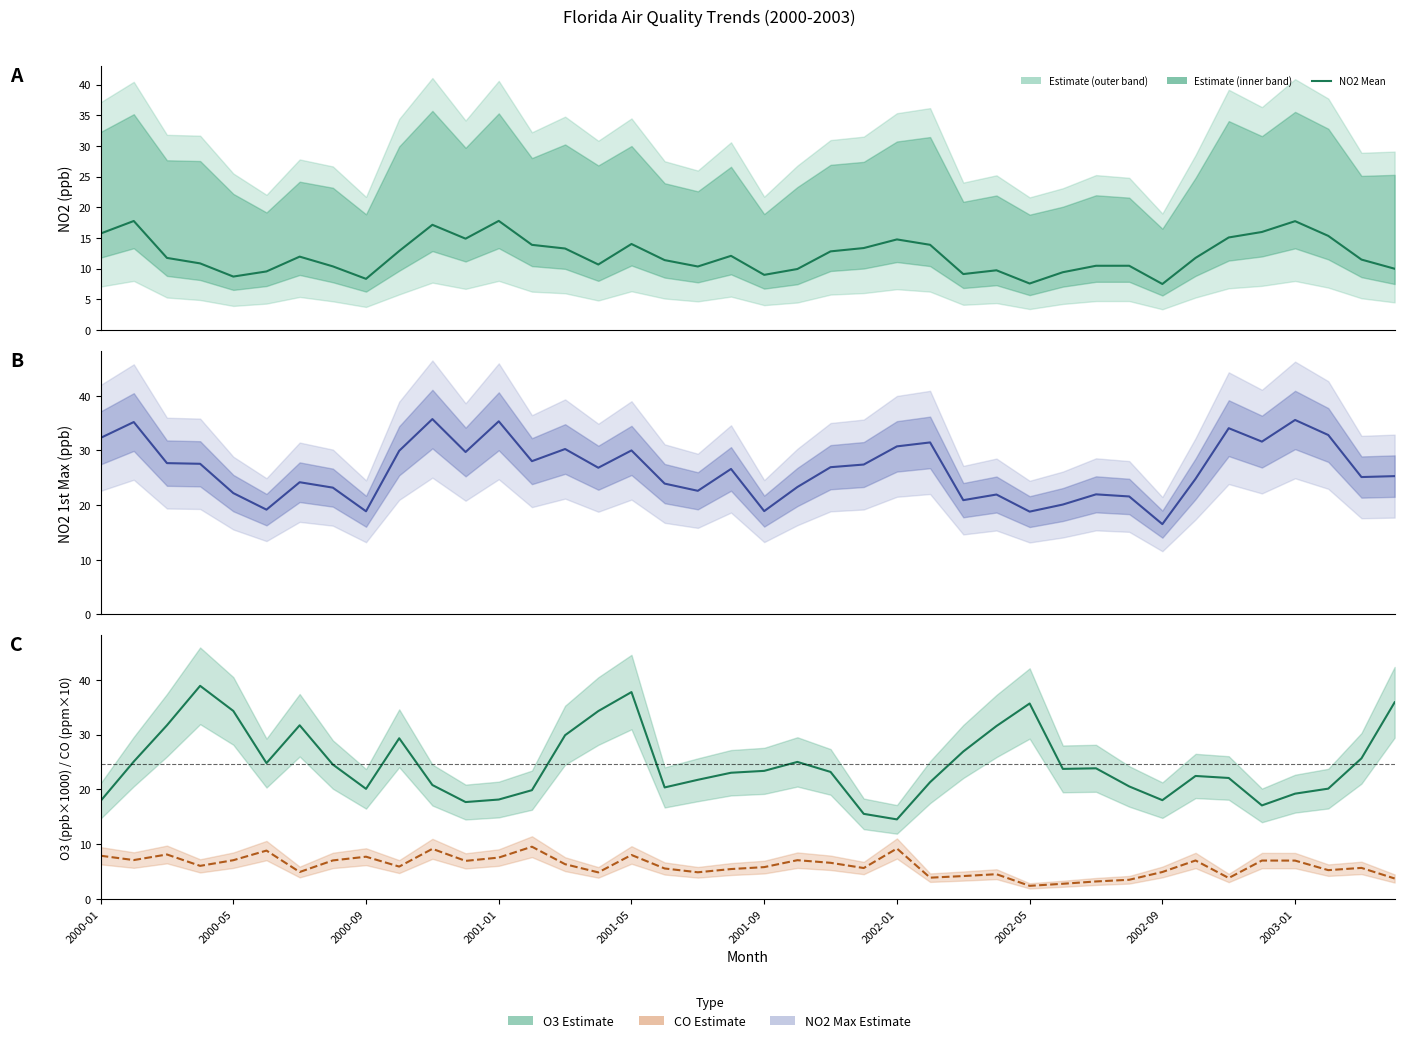

Rank the series at 38 from lowest to highest value.

CO Mean (×10), NO2 Mean, NO2 1st Max, O3 Mean (×1000)